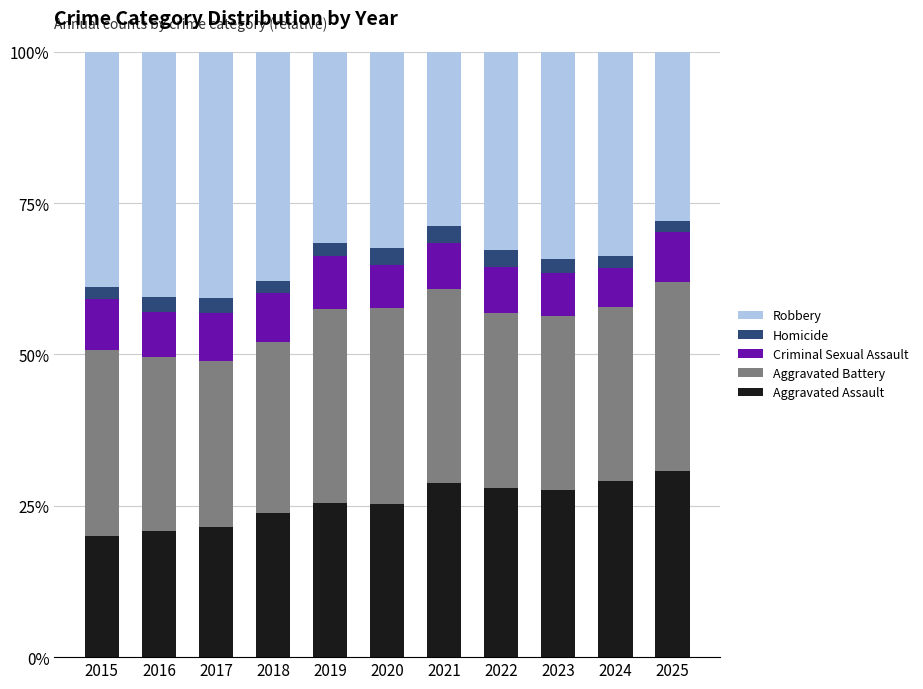

What is the maximum value for Aggravated Assault?

30.7